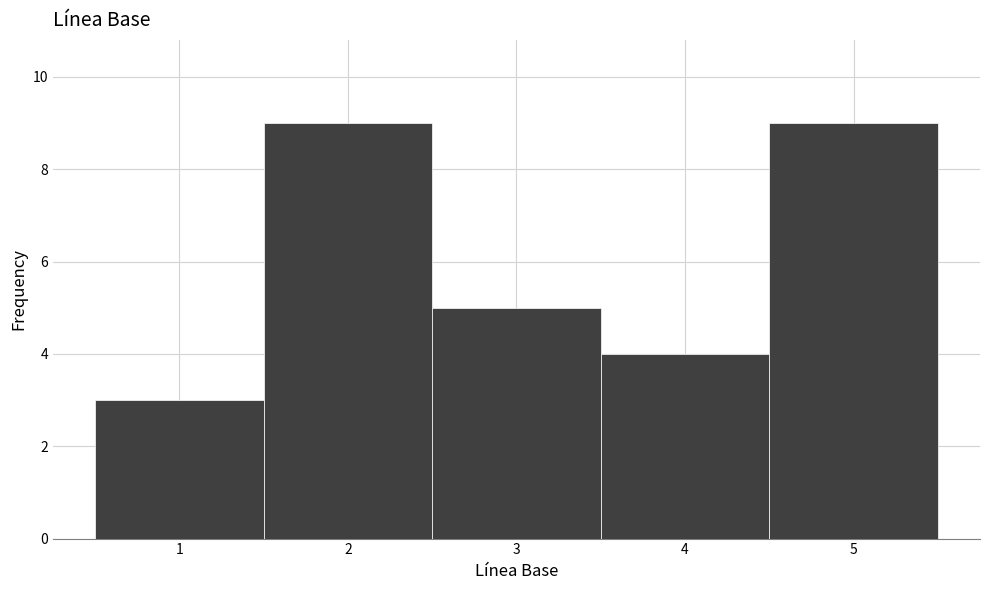

Reading left to right, transcribe this chart: for each bar, give the range it covers on the x-axis and its height. The values are not printed on the chart, so give them approximately, as read against the axis.

0.5 to 1.5: 3
1.5 to 2.5: 9
2.5 to 3.5: 5
3.5 to 4.5: 4
4.5 to 5.5: 9